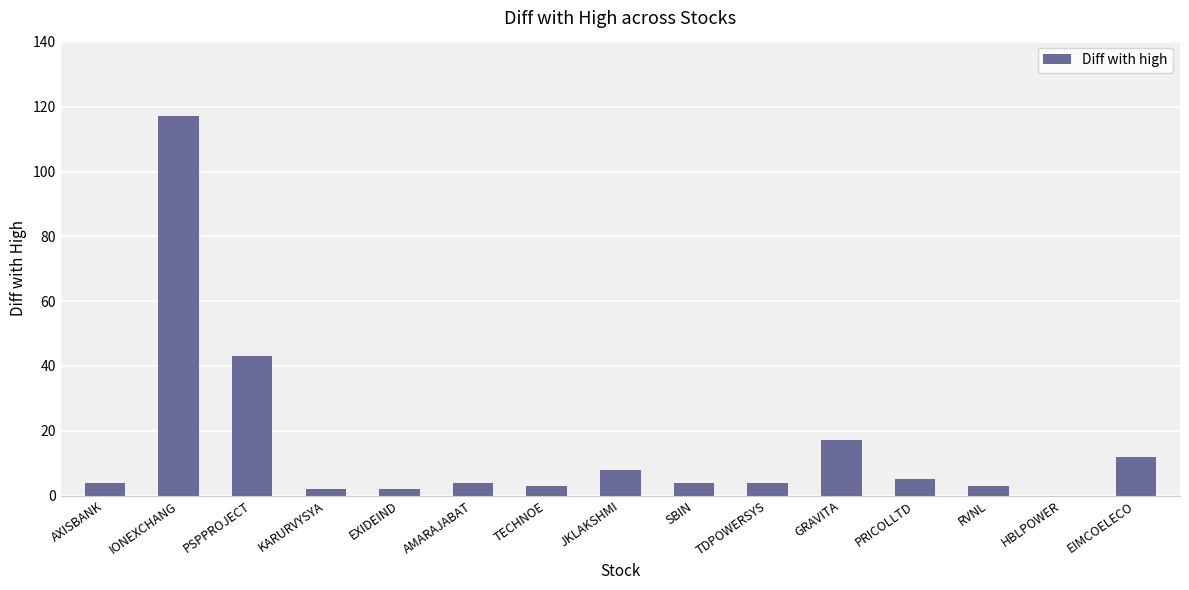

Is it true that the value at AMARAJABAT is 4?

True